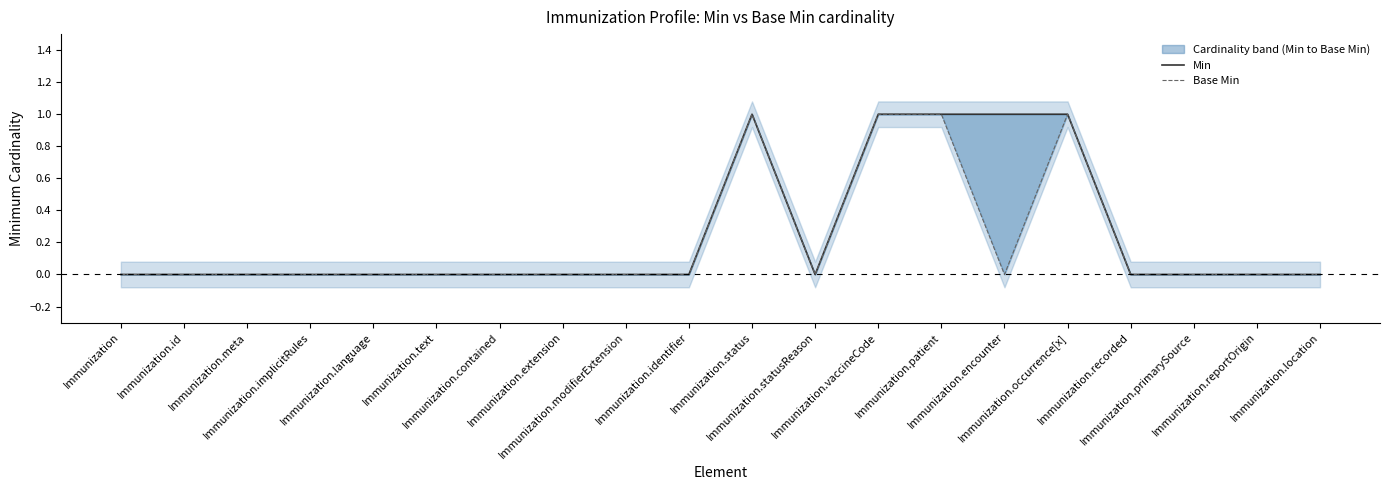

At Immunization.reportOrigin, list the series in order from smallest to largest.

Min, Base Min